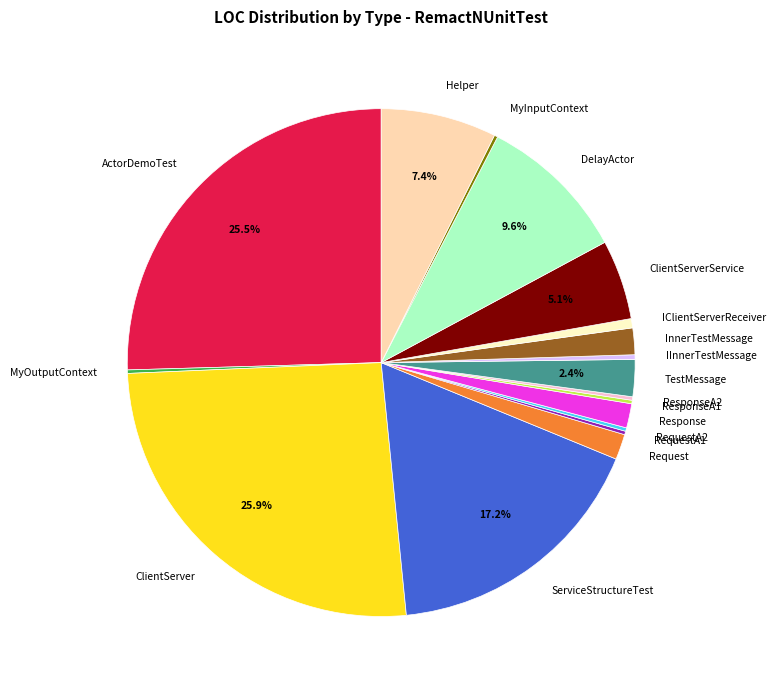

Does DelayActor represent more than half of the total?

No